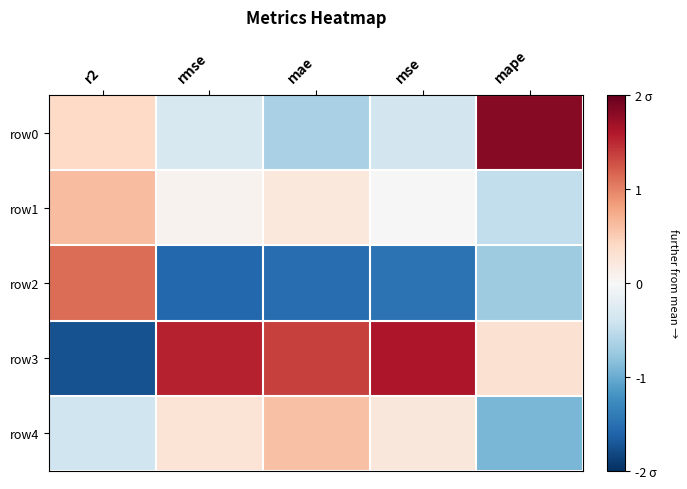

What is the greatest value displayed?

1.8